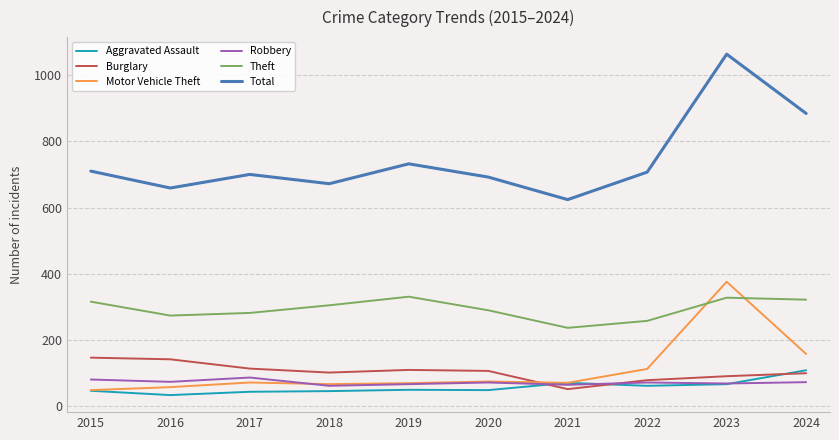

True or false: Burglary and Aggravated Assault cross at least once.

True